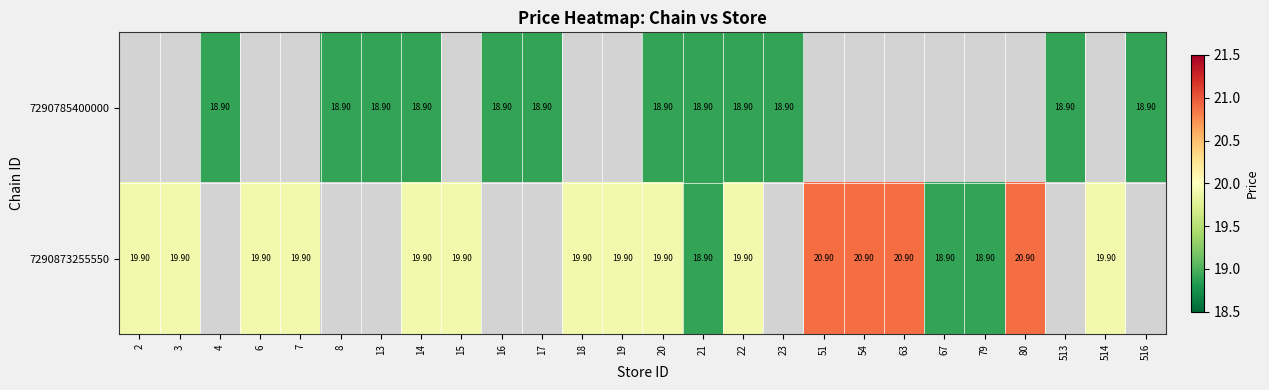

At which label does 7290873255550 reach its minimum?

21